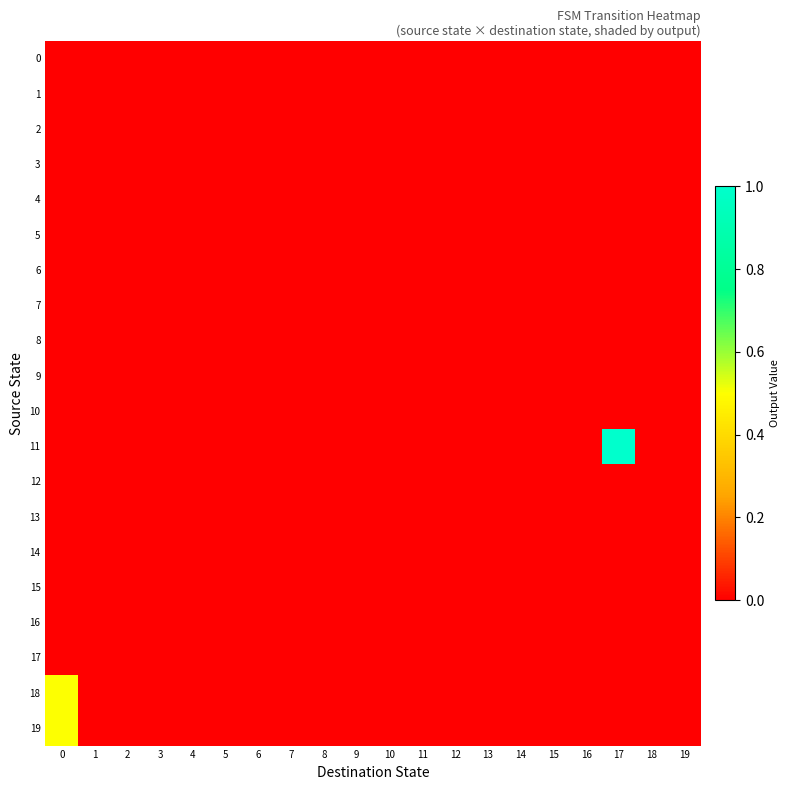

What is the maximum value shown in the chart?

1.5